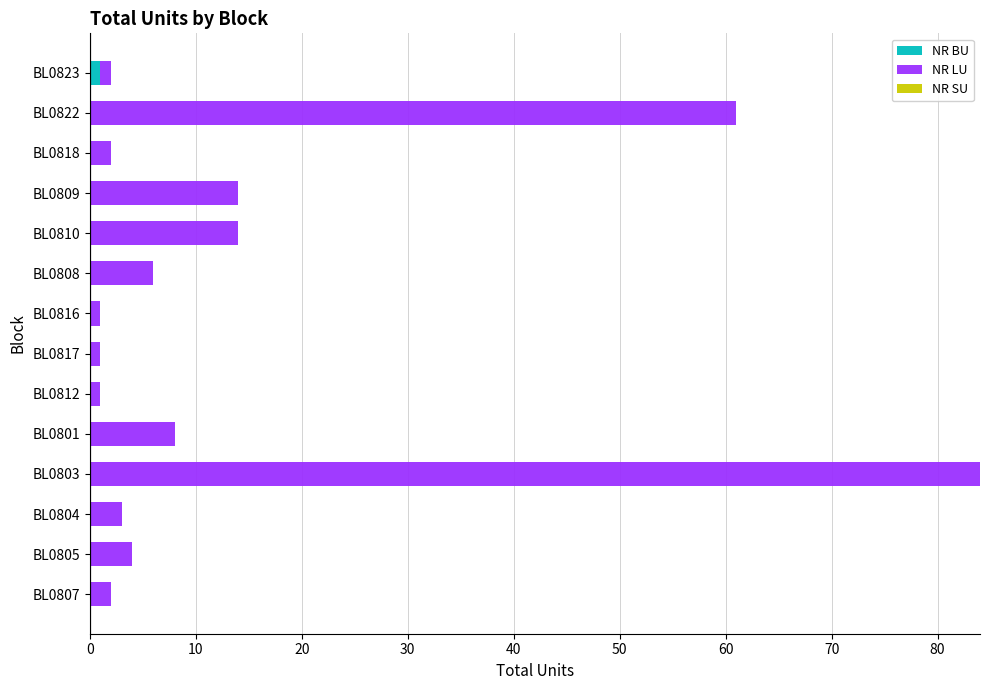

What is the total value across all series at BL0809?

14